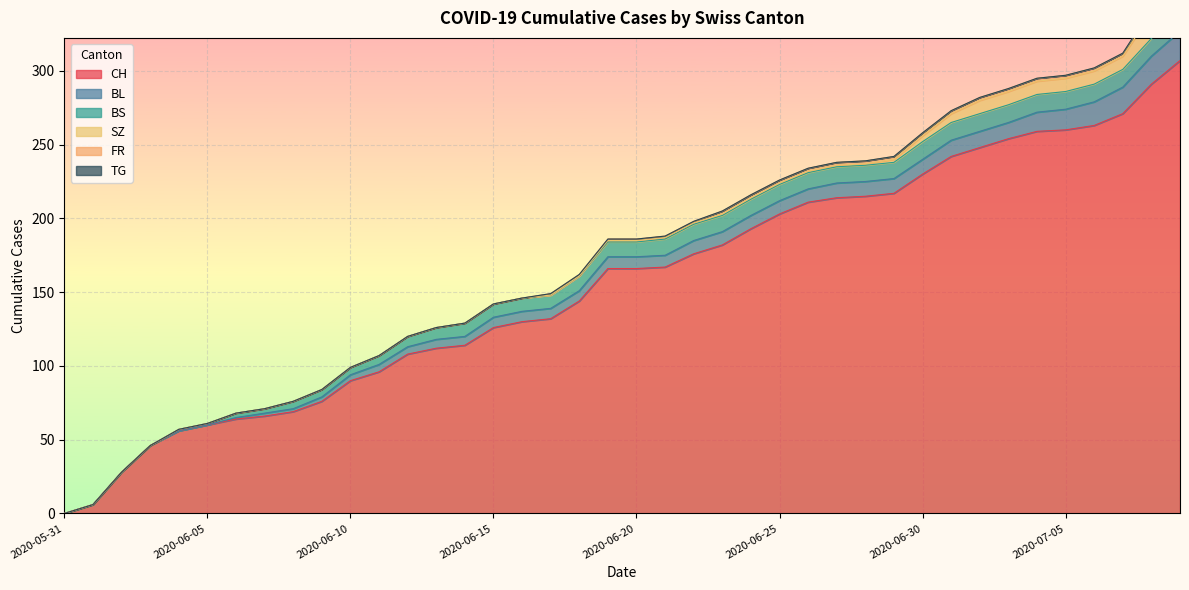

How many data points in BL are above 8?

18